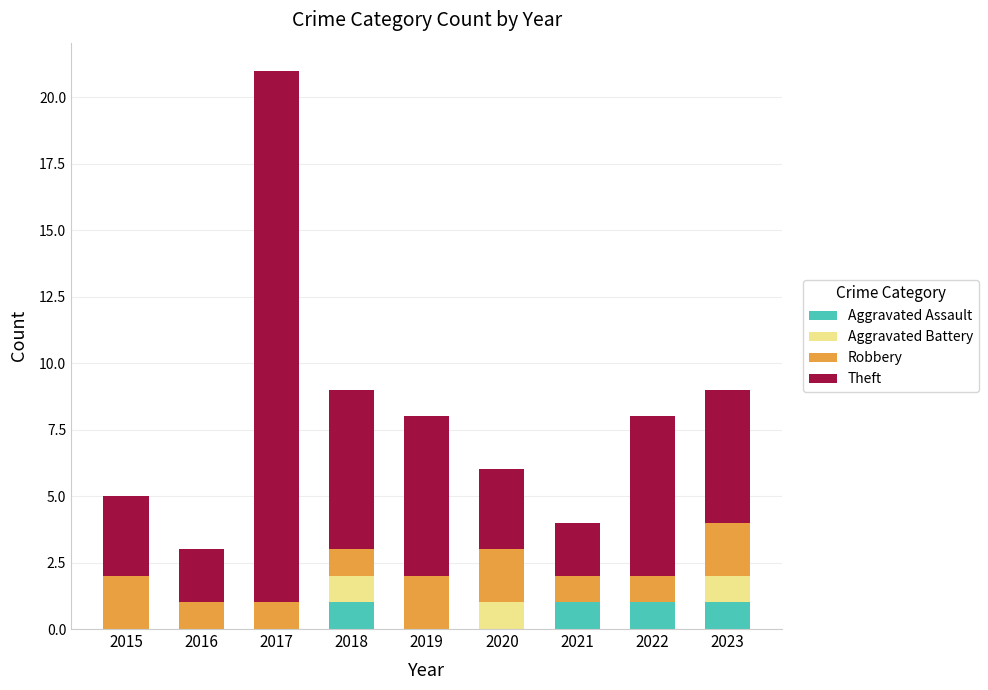

At which category is the sum across all series the highest?

2017